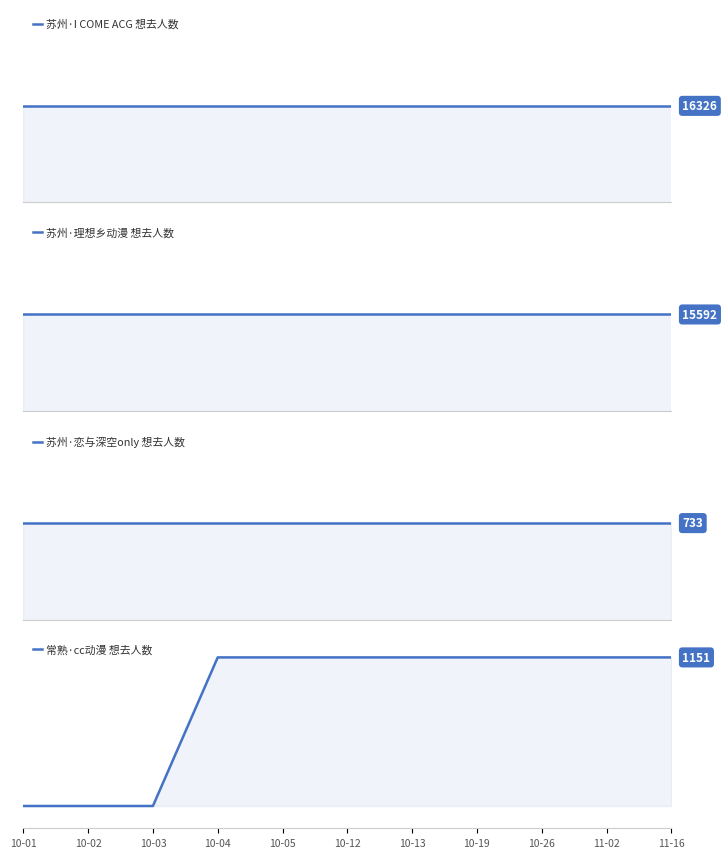

What is the total value across all series at 10-04?

33802